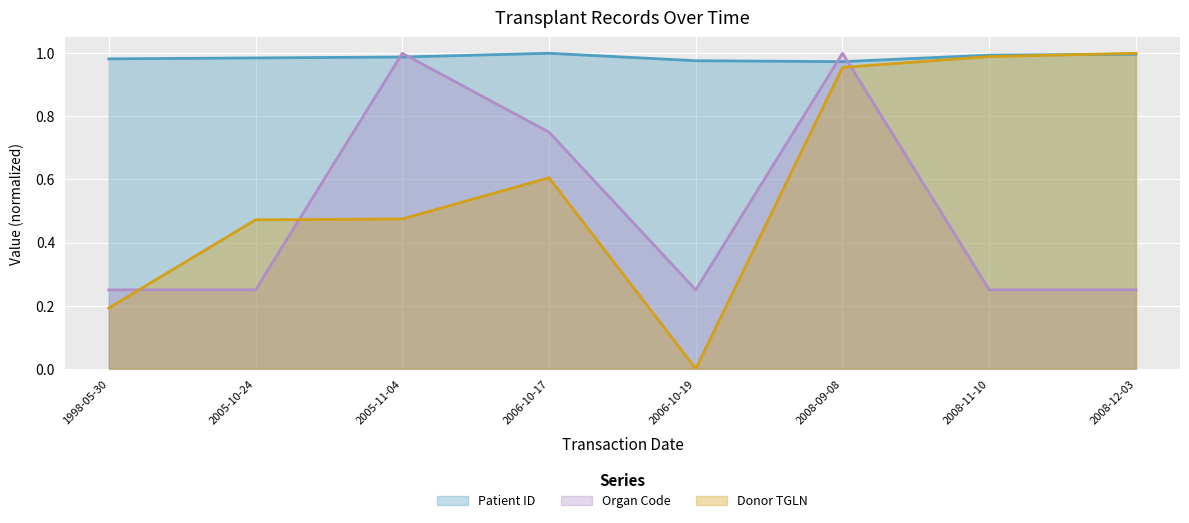

Is it true that Organ Code equals 0.2 at 2008-11-10?

True